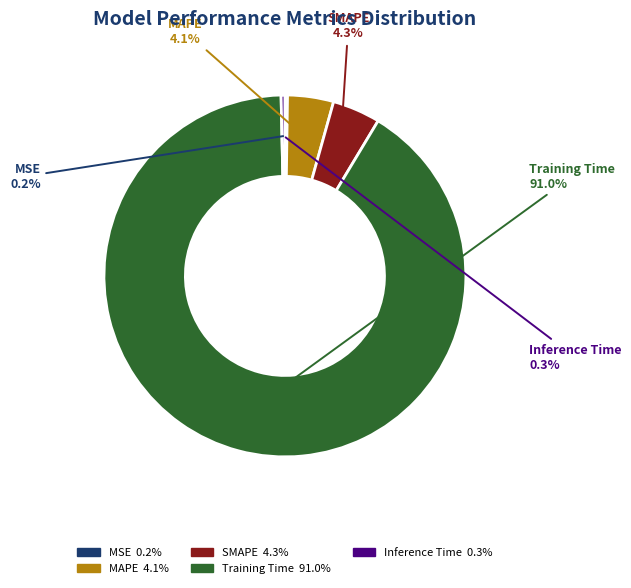

What is the largest slice in the pie chart?

Training Time